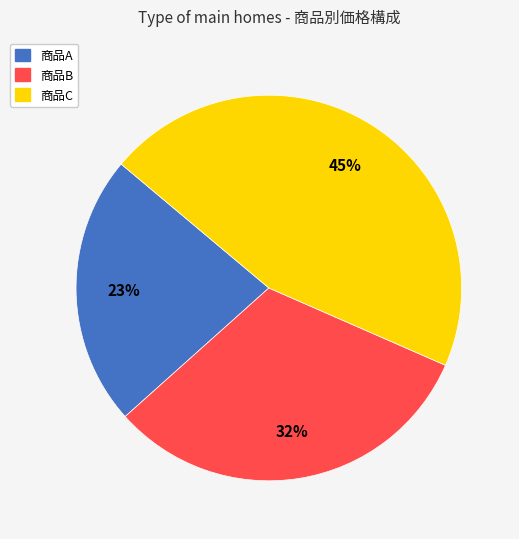

To the nearest percent, what is the combined percentage of 商品B and 商品C?

77%